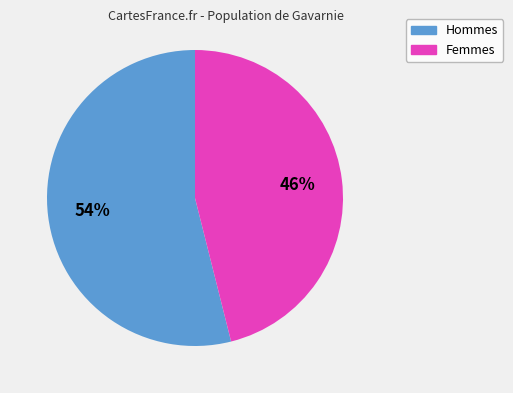

To the nearest percent, what is the difference between the largest and smallest slice percentages?

8%